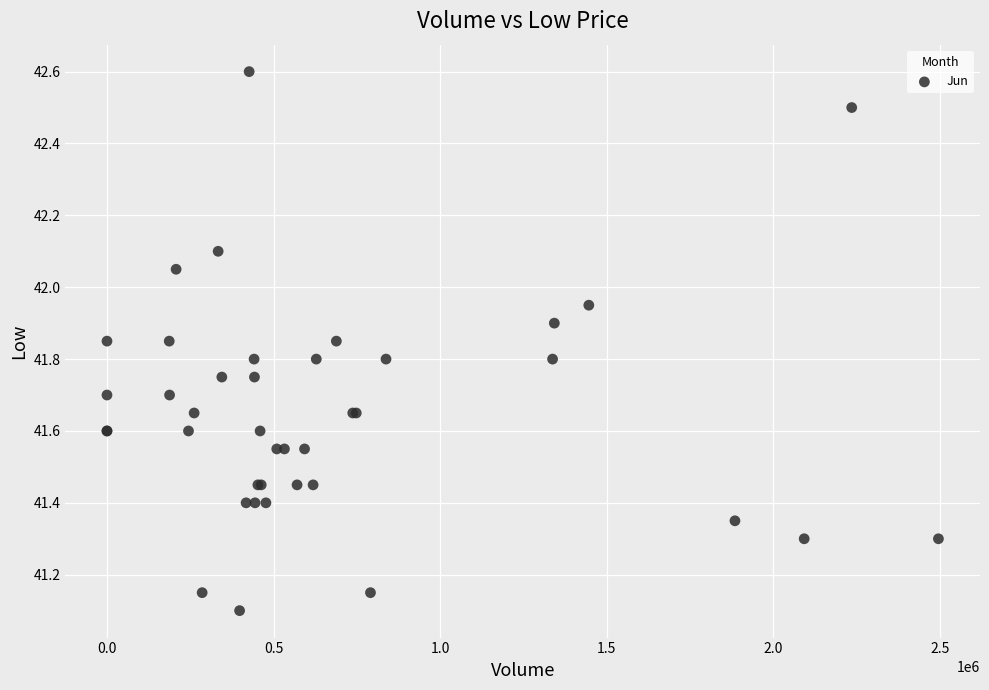

What Y value in the scatter plot is closest to 41?

41.1